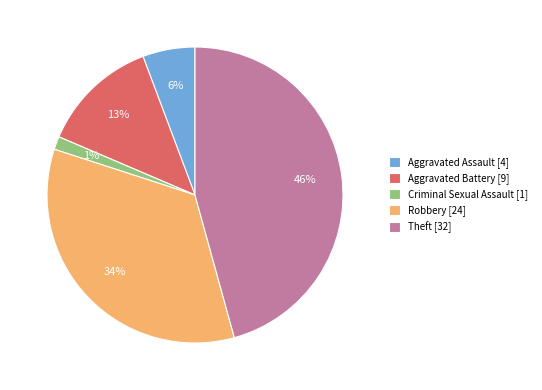

Between Criminal Sexual Assault and Aggravated Assault, which is larger?

Aggravated Assault